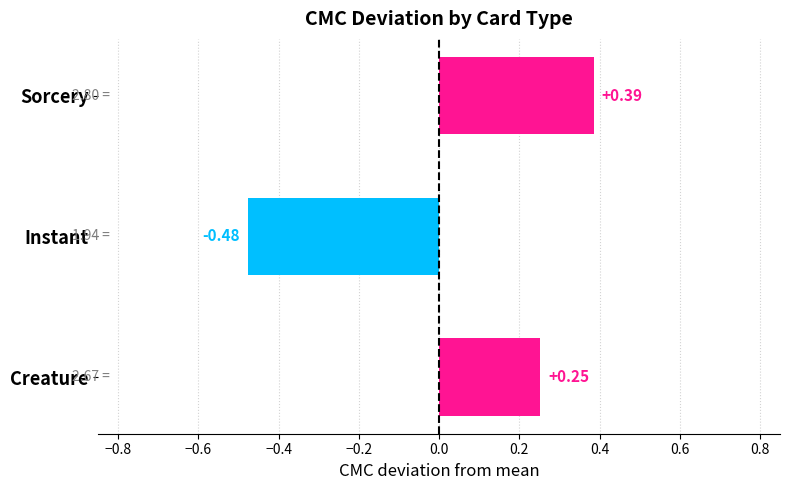

List the labels in order of value, smallest first.

Instant, Creature, Sorcery